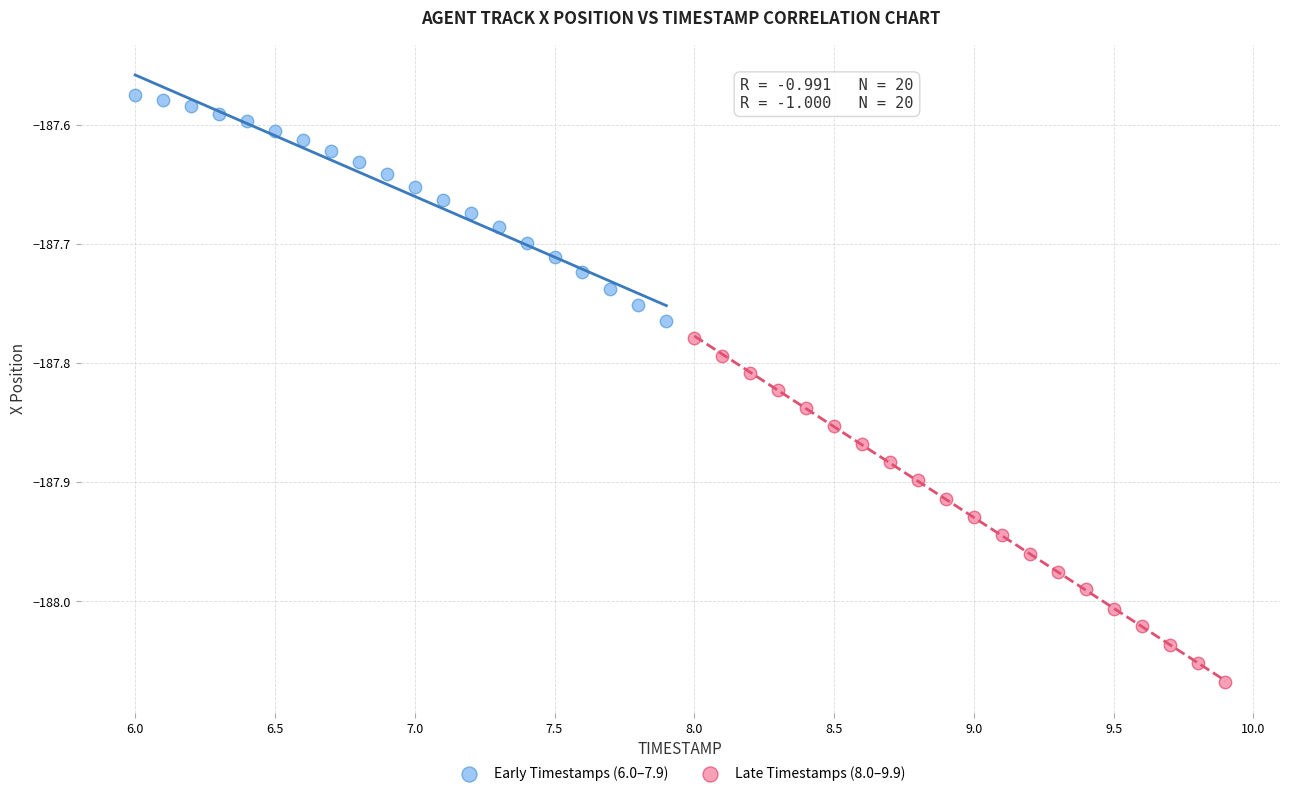

What are all the series names shown in the legend?

Early Timestamps (6.0–7.9), Late Timestamps (8.0–9.9)